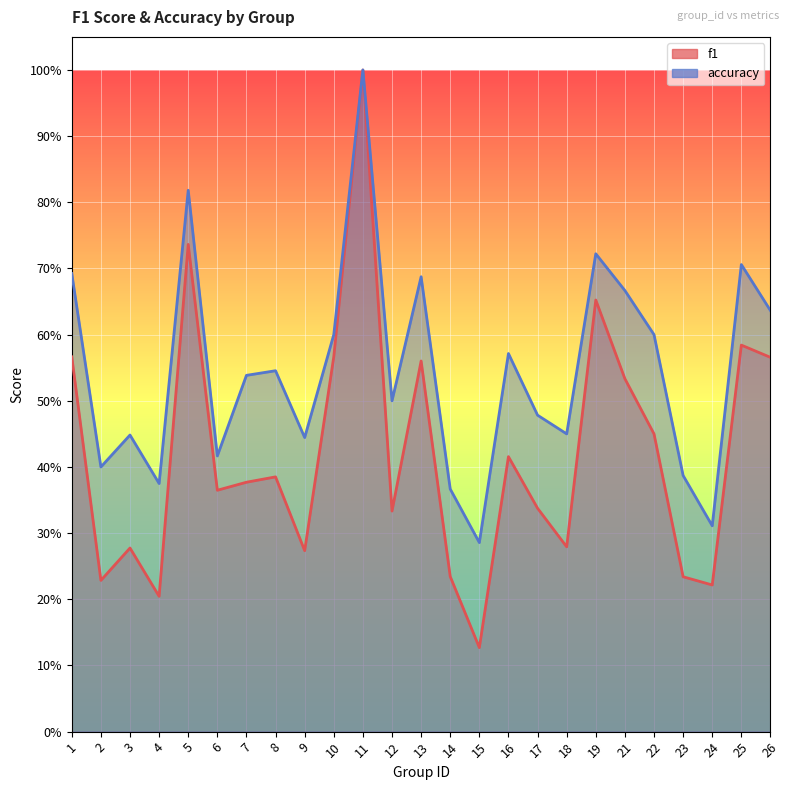

What is the value of the f1 point at the 10th from the left?

0.6